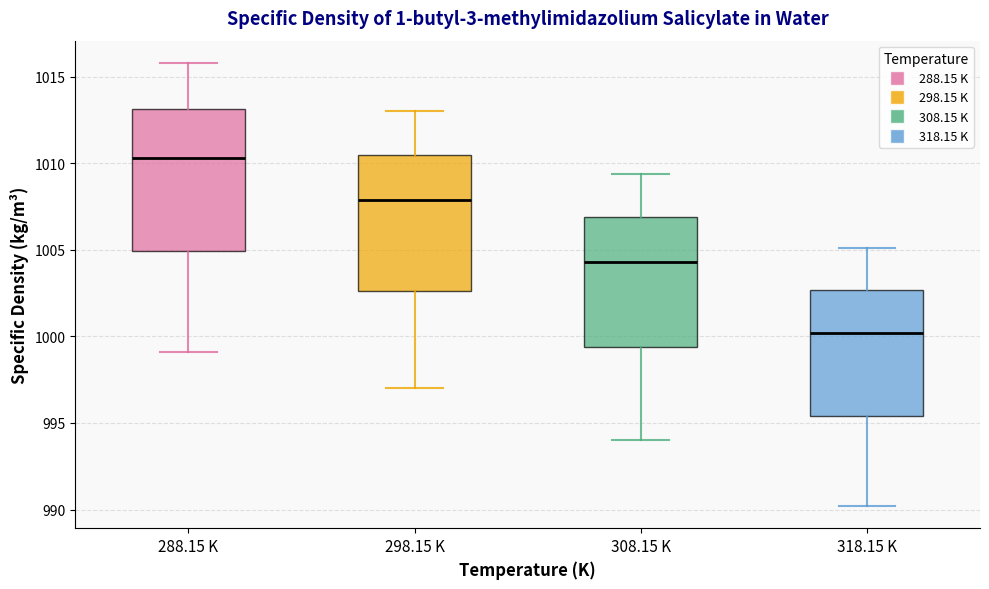

Reading left to right, transcribe this box plot: for each box, give where its median line is, the range the box spans, and where its two whiskers end, as read against the y-axis. The values are not printed on the chart, so give them approximately, as read against the axis.

288.15 K: median 1010.5, box 1005.0 to 1013.0, whiskers 999.0 to 1016.0
298.15 K: median 1008.0, box 1002.5 to 1010.5, whiskers 997.0 to 1013.0
308.15 K: median 1004.5, box 999.5 to 1007.0, whiskers 994.0 to 1009.5
318.15 K: median 1000.0, box 995.5 to 1002.5, whiskers 990.0 to 1005.0